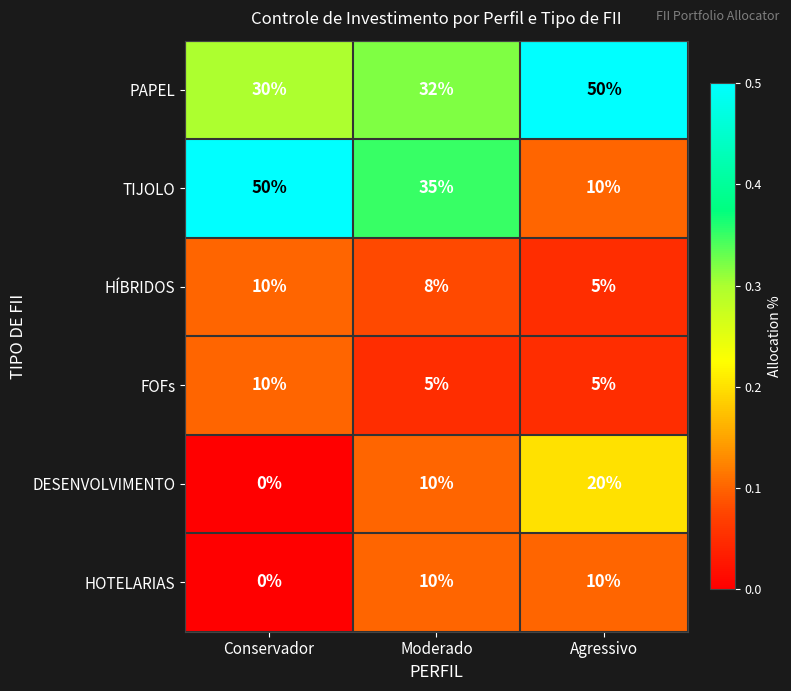

What is the greatest value displayed?

50